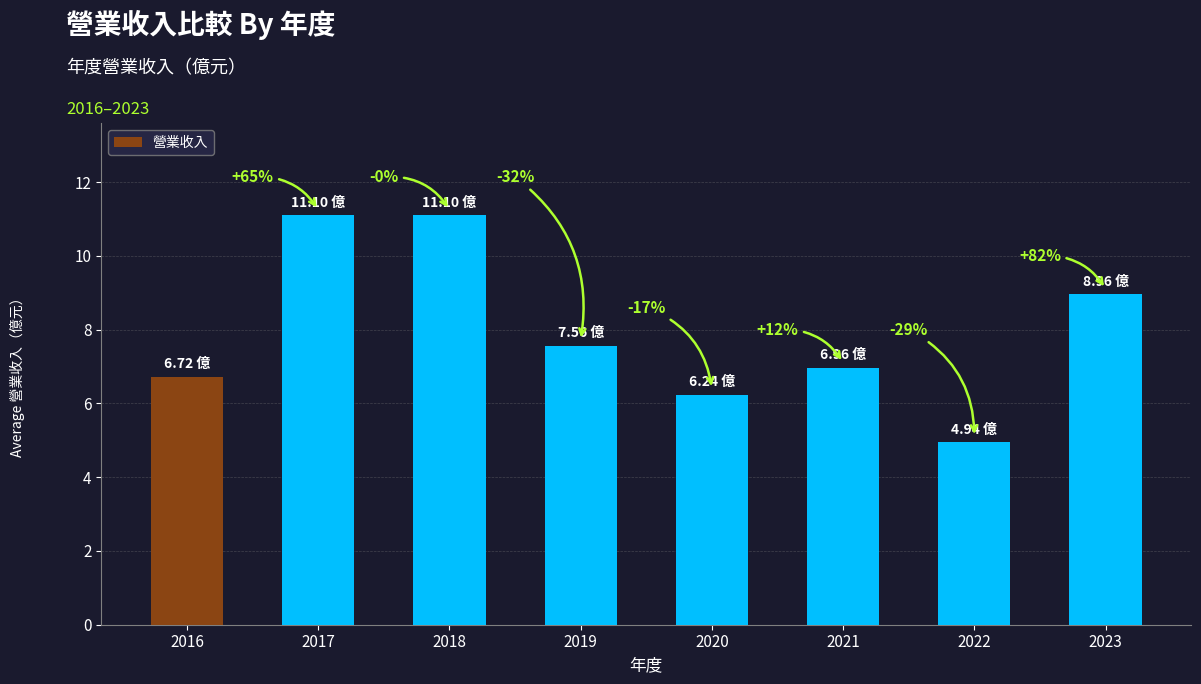

Rank the categories by value from lowest to highest.

2022, 2020, 2016, 2021, 2019, 2023, 2017, 2018